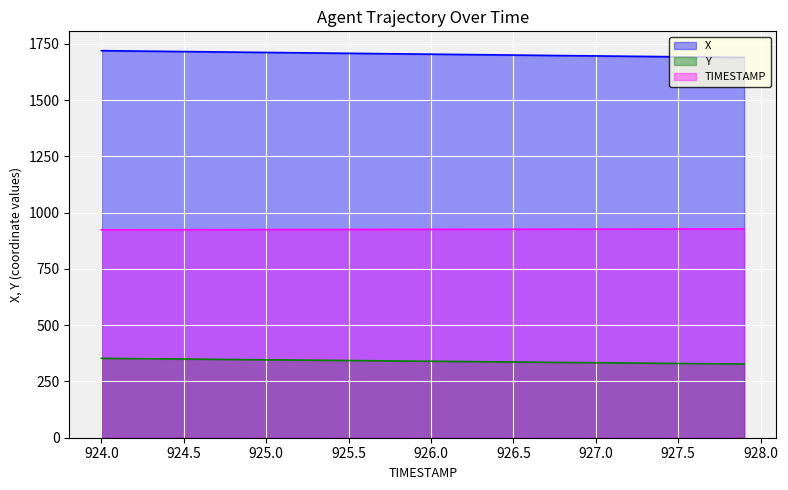

Is it true that Y equals 335.2 at 926.7?

True